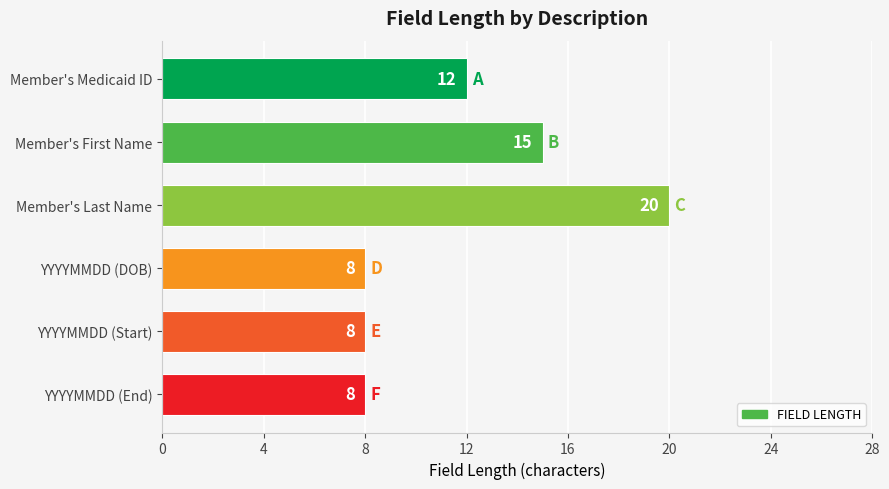

How many values are between 8 and 15?

5